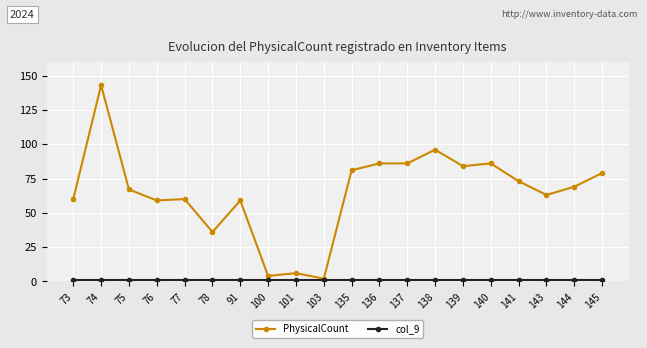

Which label corresponds to the largest value in the chart?

74